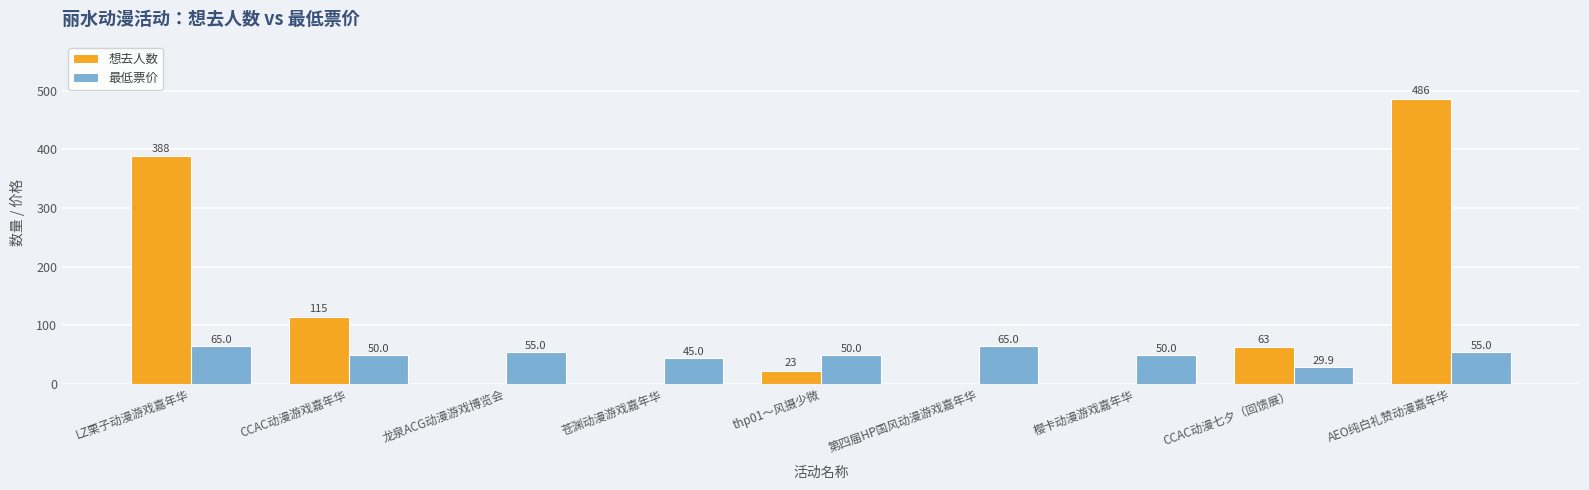

Read the 最低票价 value at 第四届HP国风动漫游戏嘉年华.

65.0